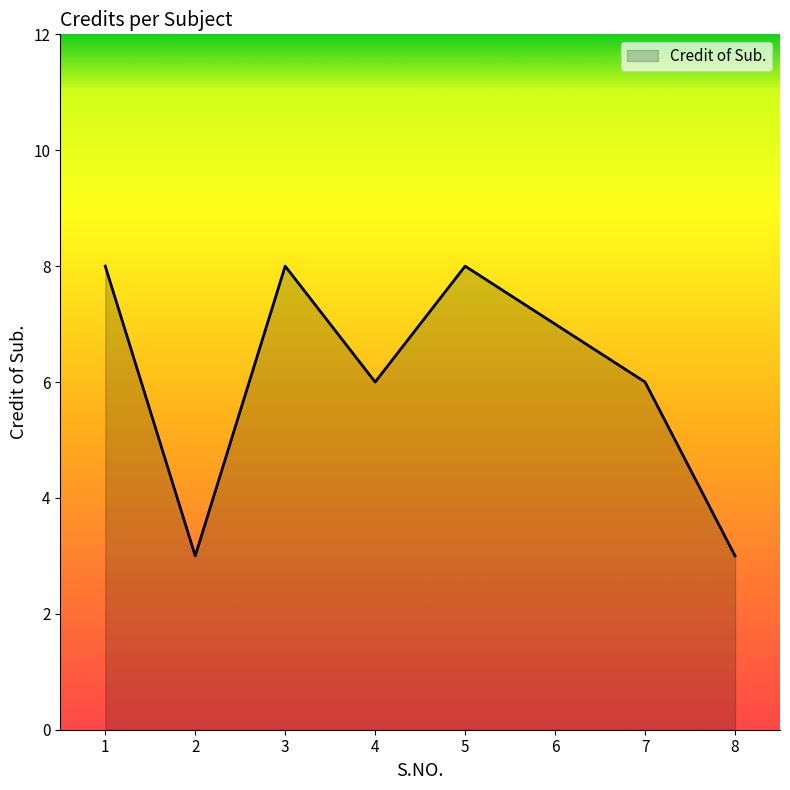

The value at 7 is 6. True or false?

True